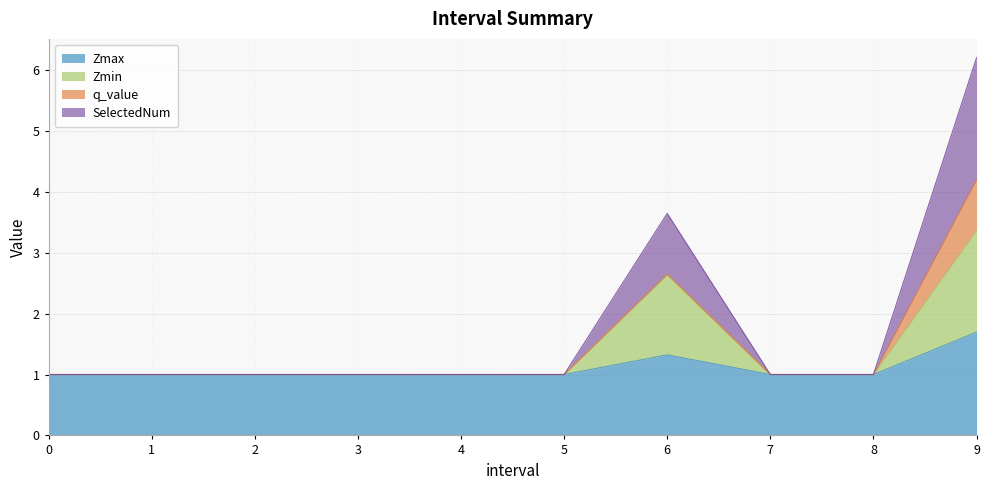

What is the greatest value displayed?

6.2